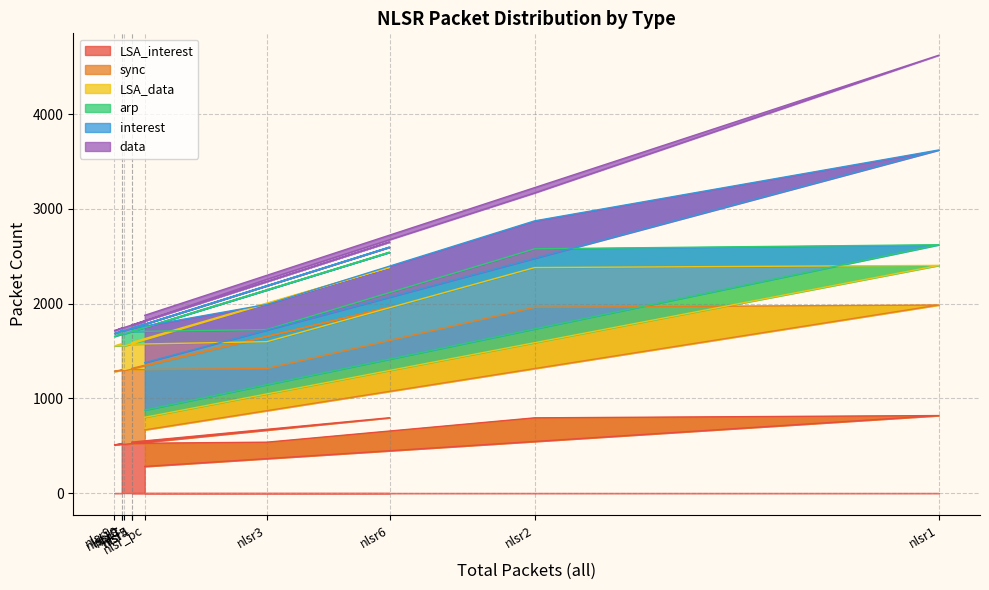

At how many categories does at least one series exceed 1912?

3